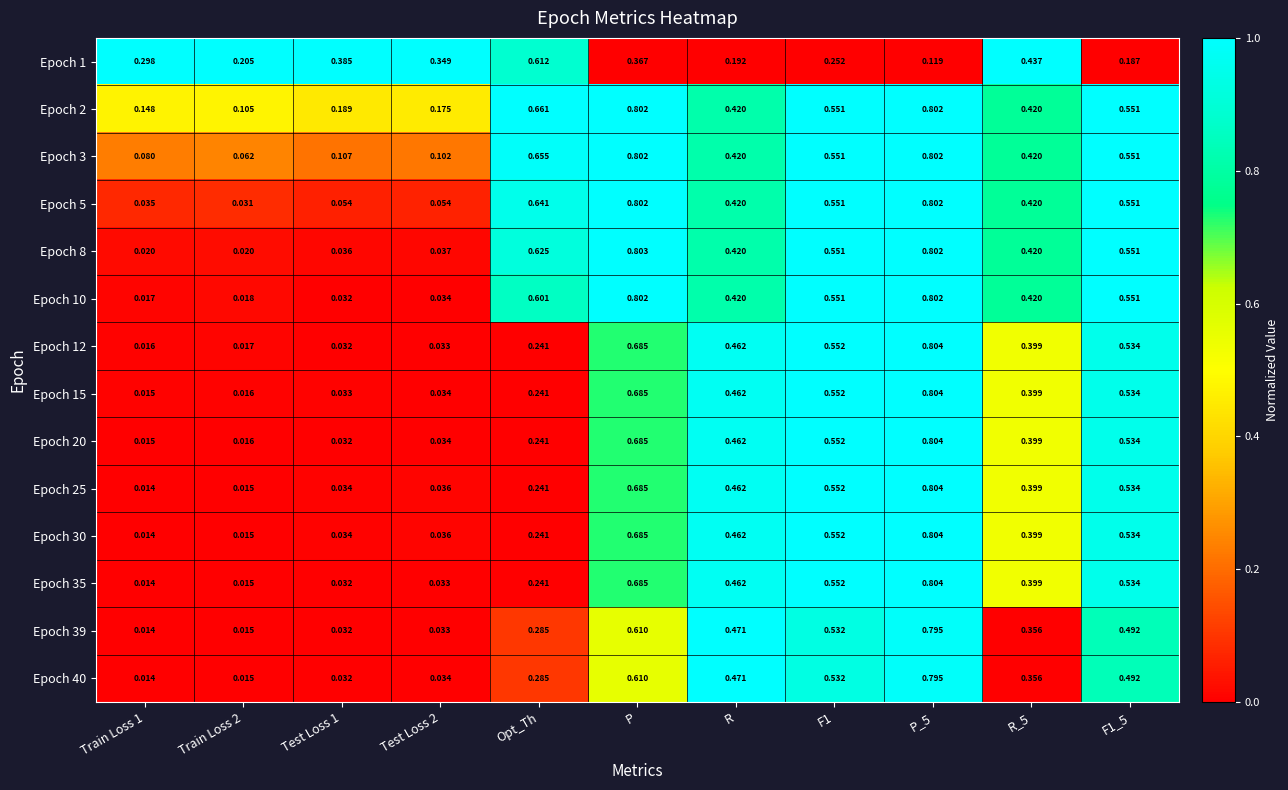

Is the value of Epoch 3 at F1_5 greater than the value of Epoch 5 at P_5?

No